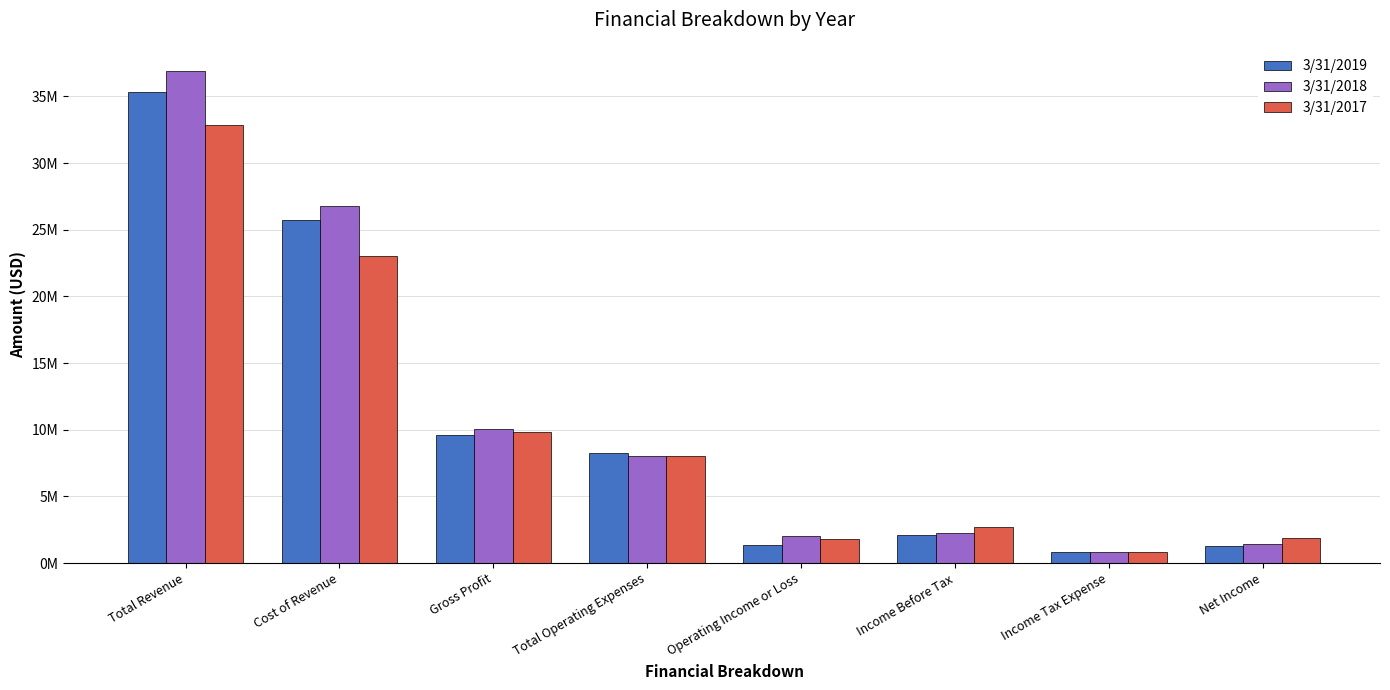

What is the difference between the second highest and second lowest values in the 3/31/2017 series?

21194501